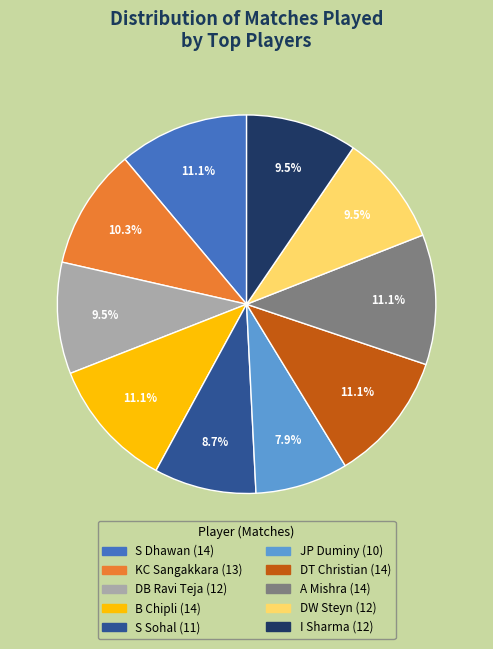

How many slices are in this pie chart?

10